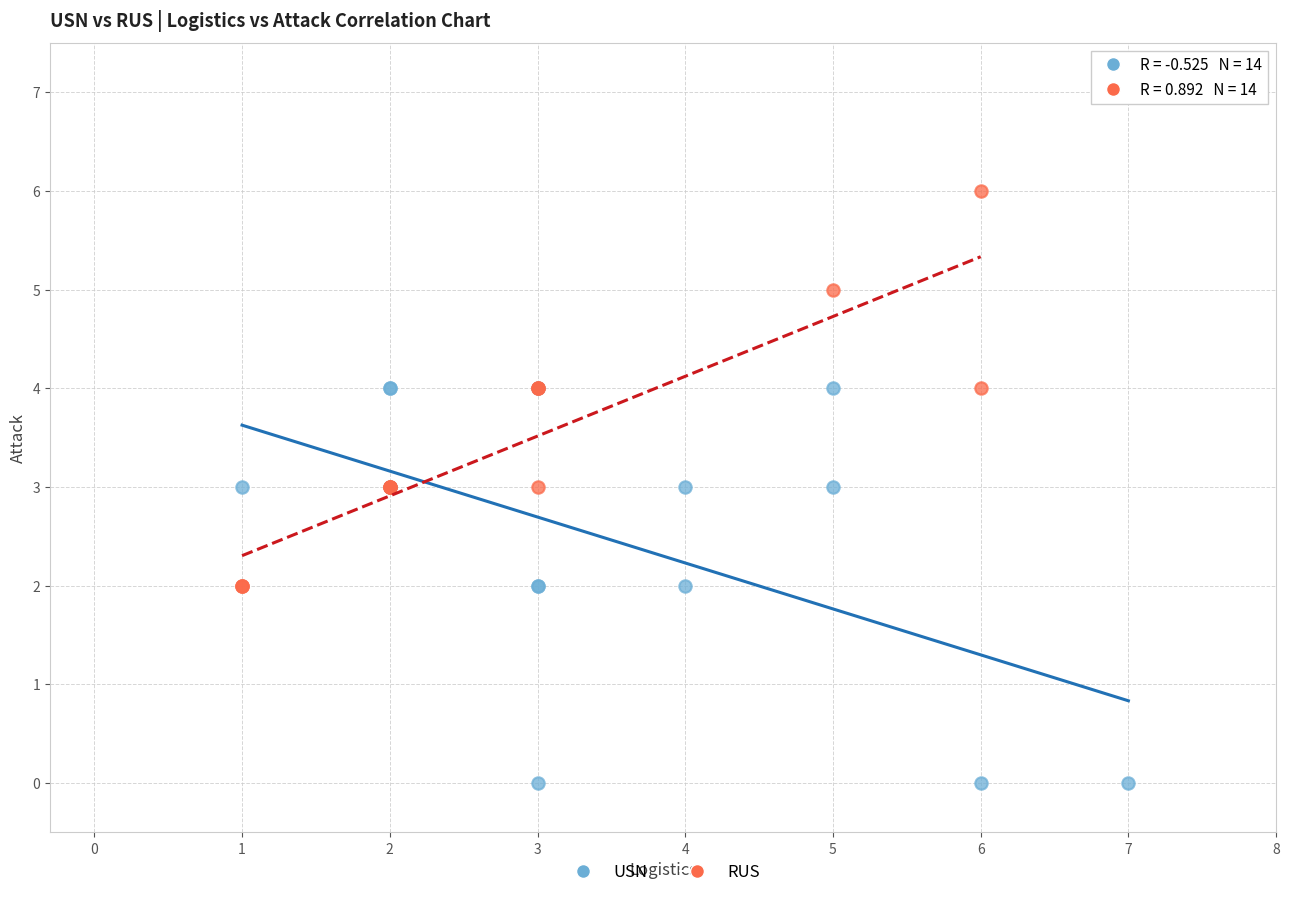

Which series contains the highest Y value?

RUS